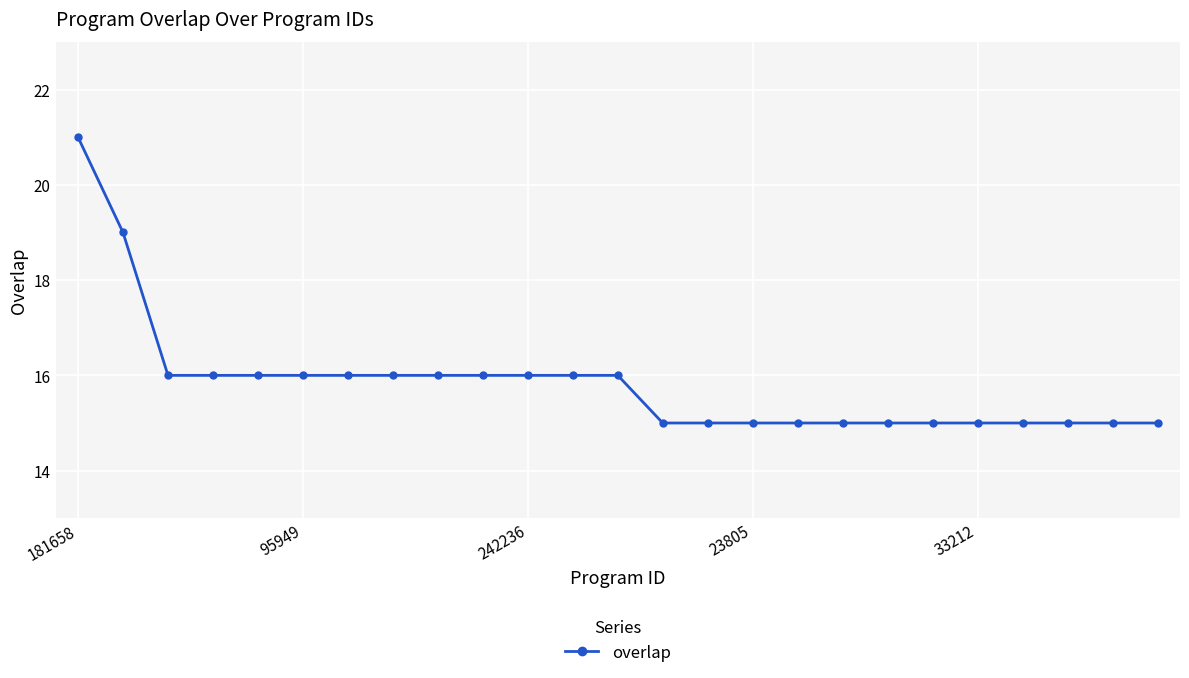

How many values are between 15 and 16?

23